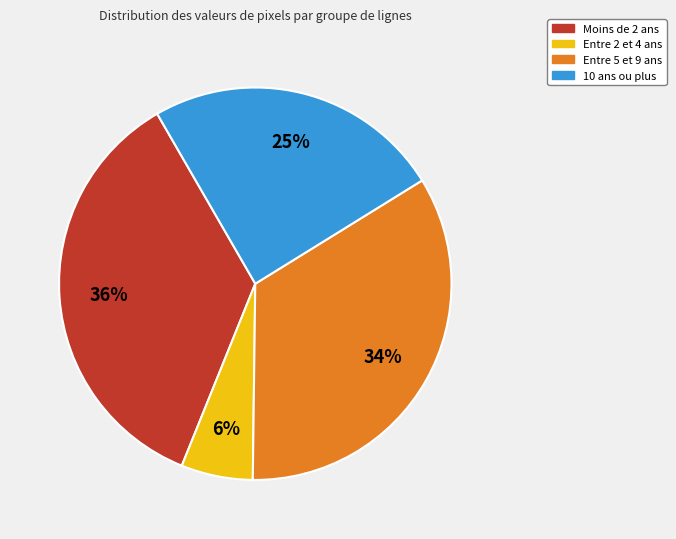

Count the number of slices in the pie.

4